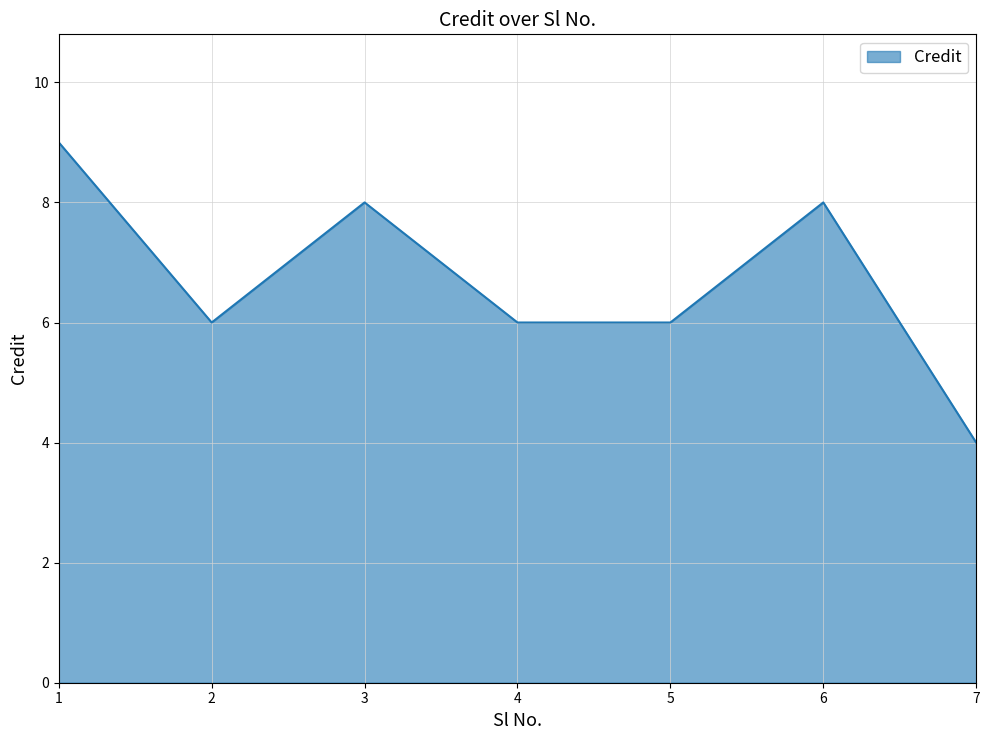

What is the difference between the maximum and second lowest values?

3